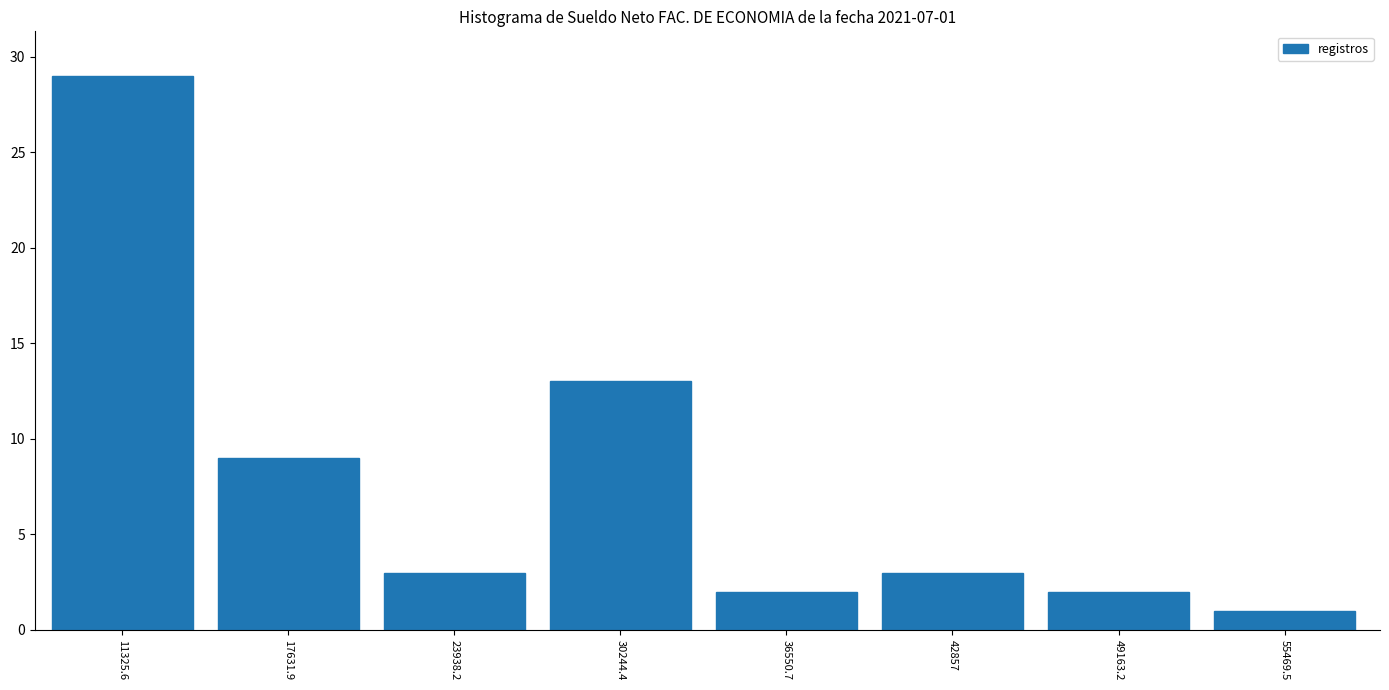

Reading left to right, extract all data points from this chart.

29	9	3	13	2	3	2	1